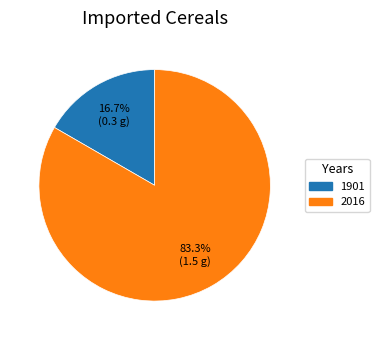

True or false: 2016 accounts for 75% of the total.

False